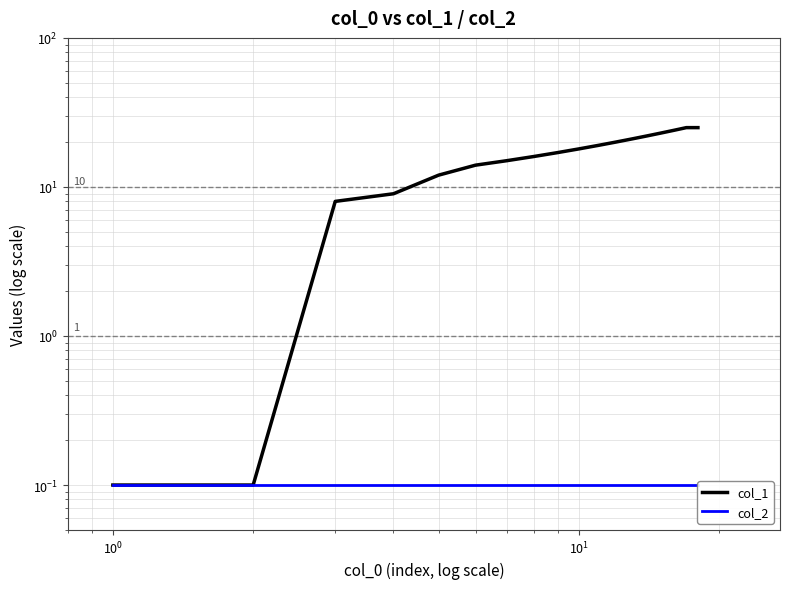

What is the difference between the maximum and minimum values in the col_1 series?

24.9